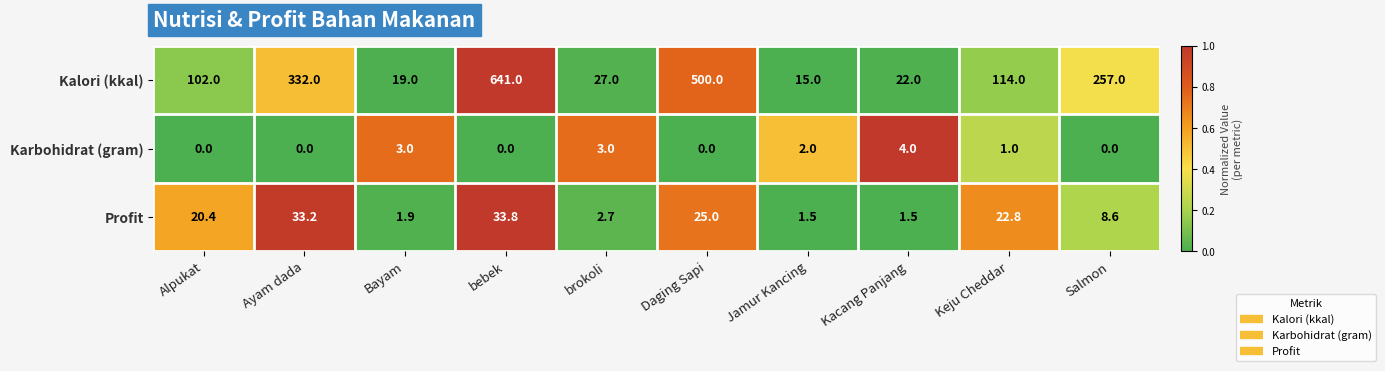

The Profit series shows 30.2 at Alpukat. True or false?

False